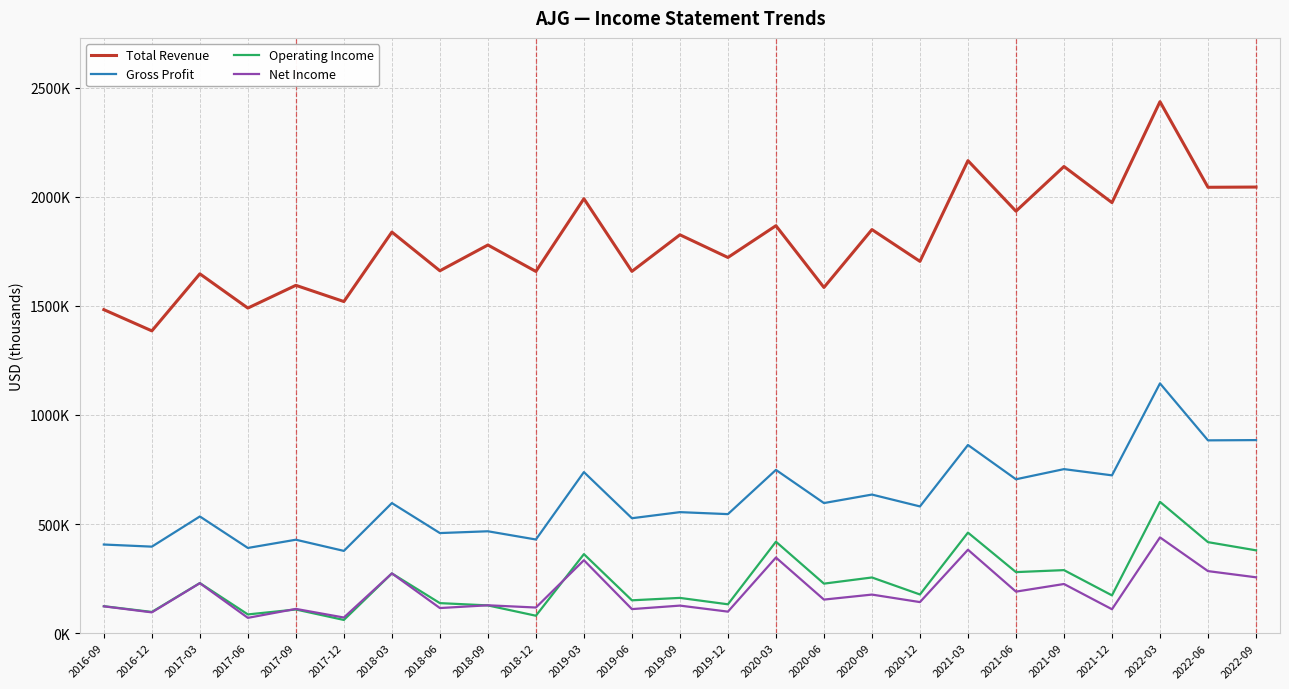

True or false: Gross Profit and Net Income cross at least once.

False